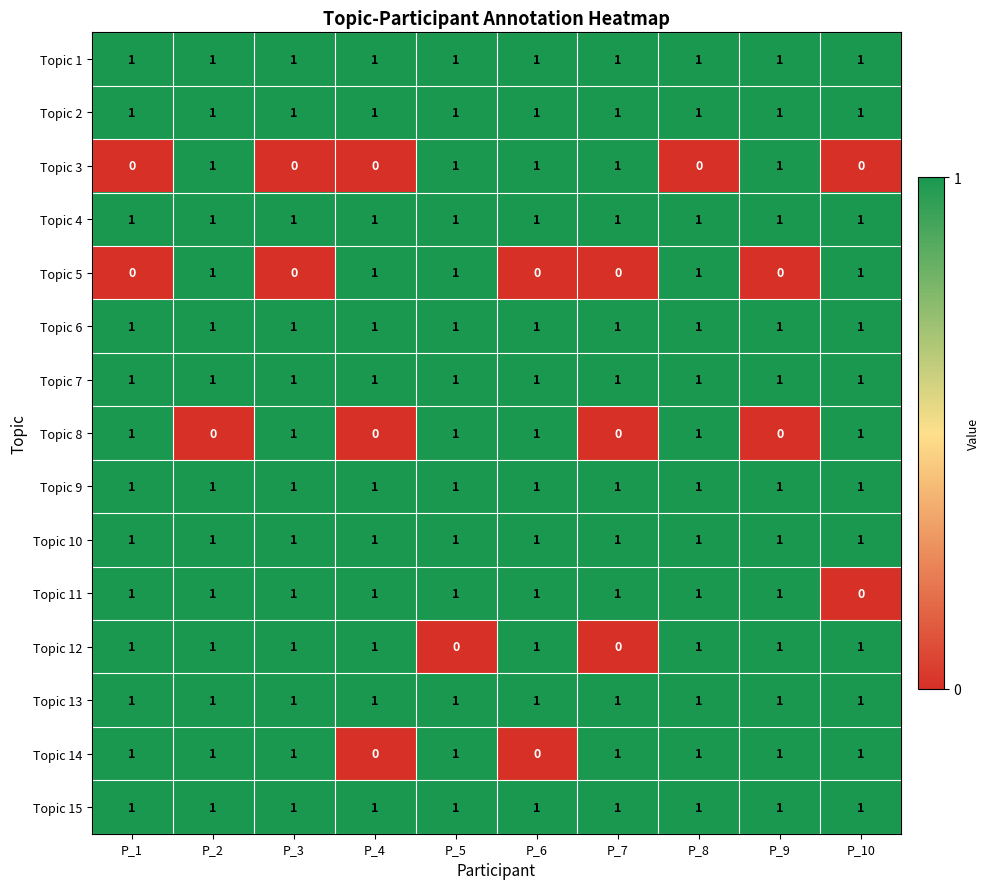

At how many categories does at least one series exceed 0?

10